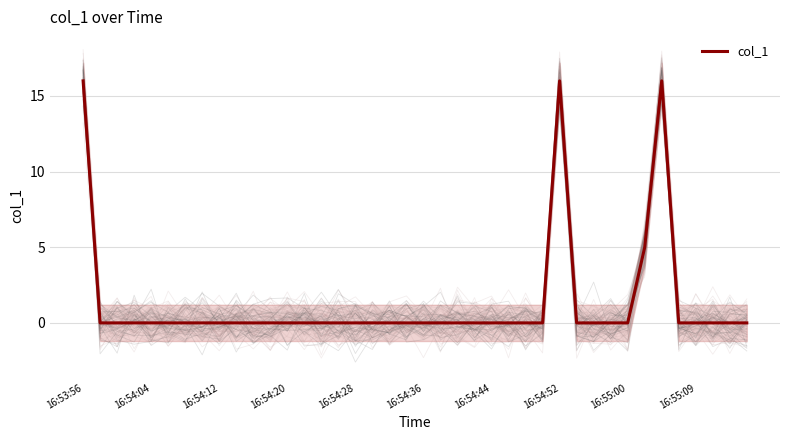

What is the difference between the maximum and minimum values?

16